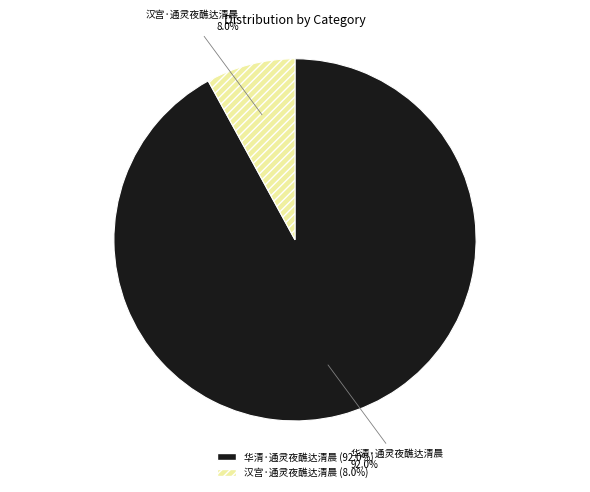

What portion of the pie excludes 汉宫·通灵夜醮达清晨?

92.0%